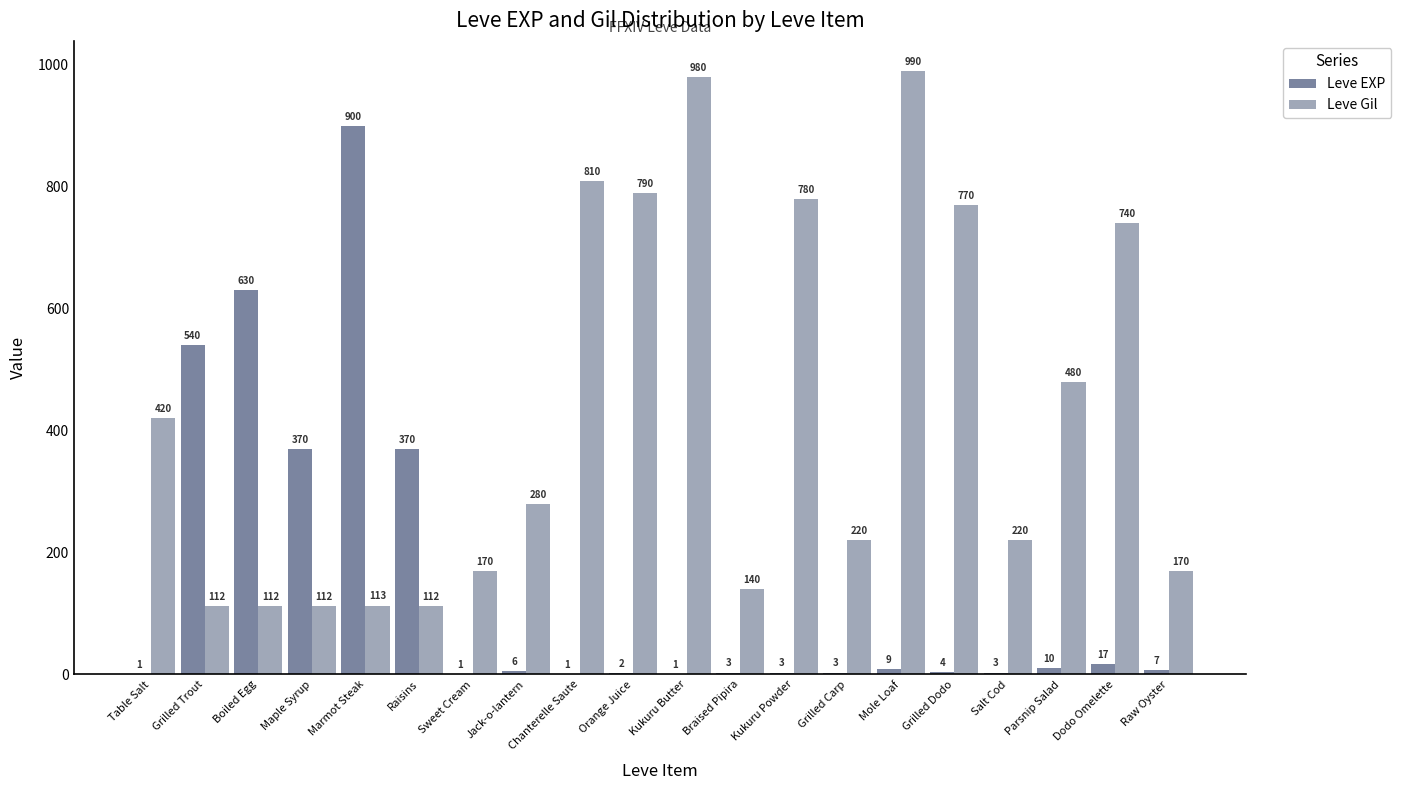

Which category has the highest value across all series?

Mole Loaf